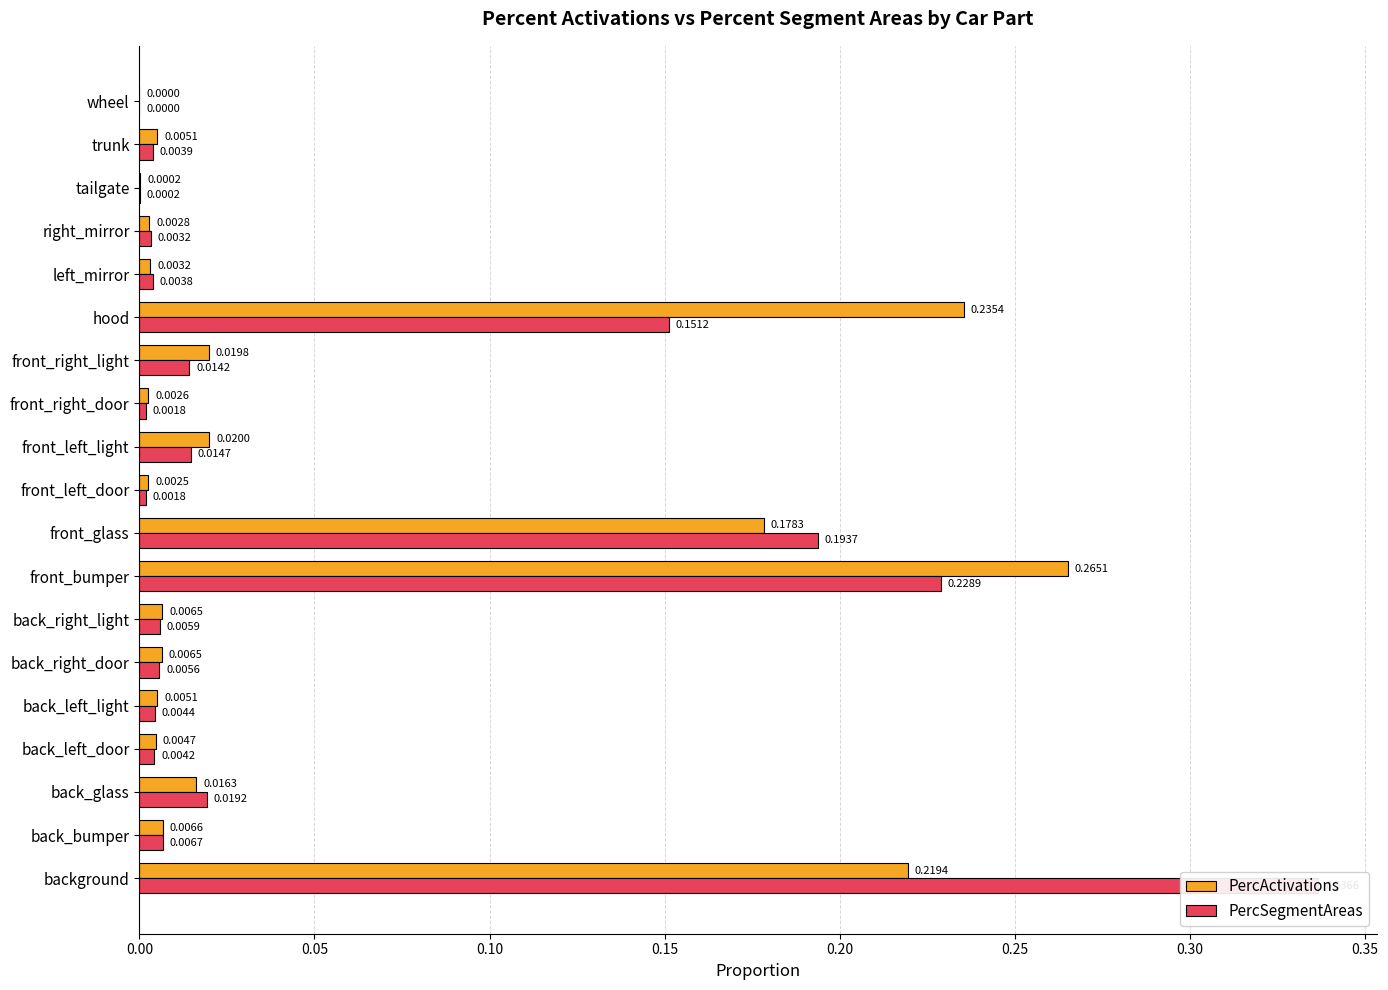

How many groups of bars are there?

19